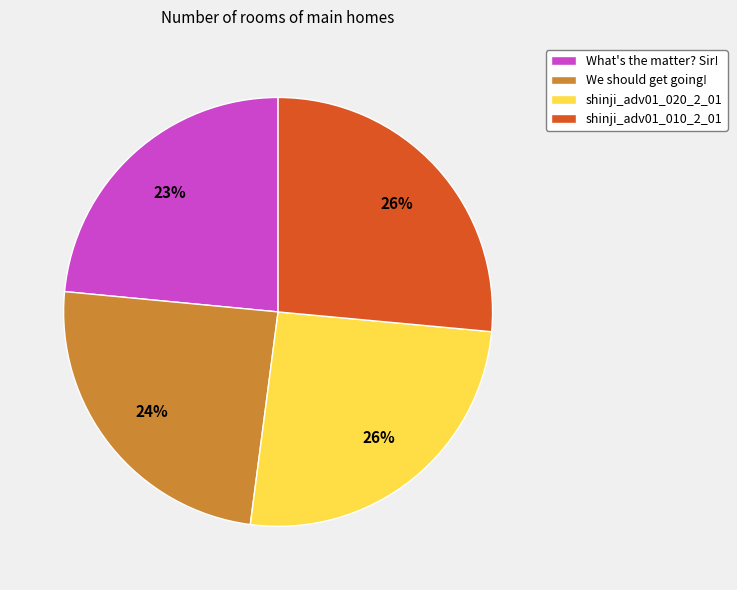

To the nearest percent, what is the average slice percentage?

25%